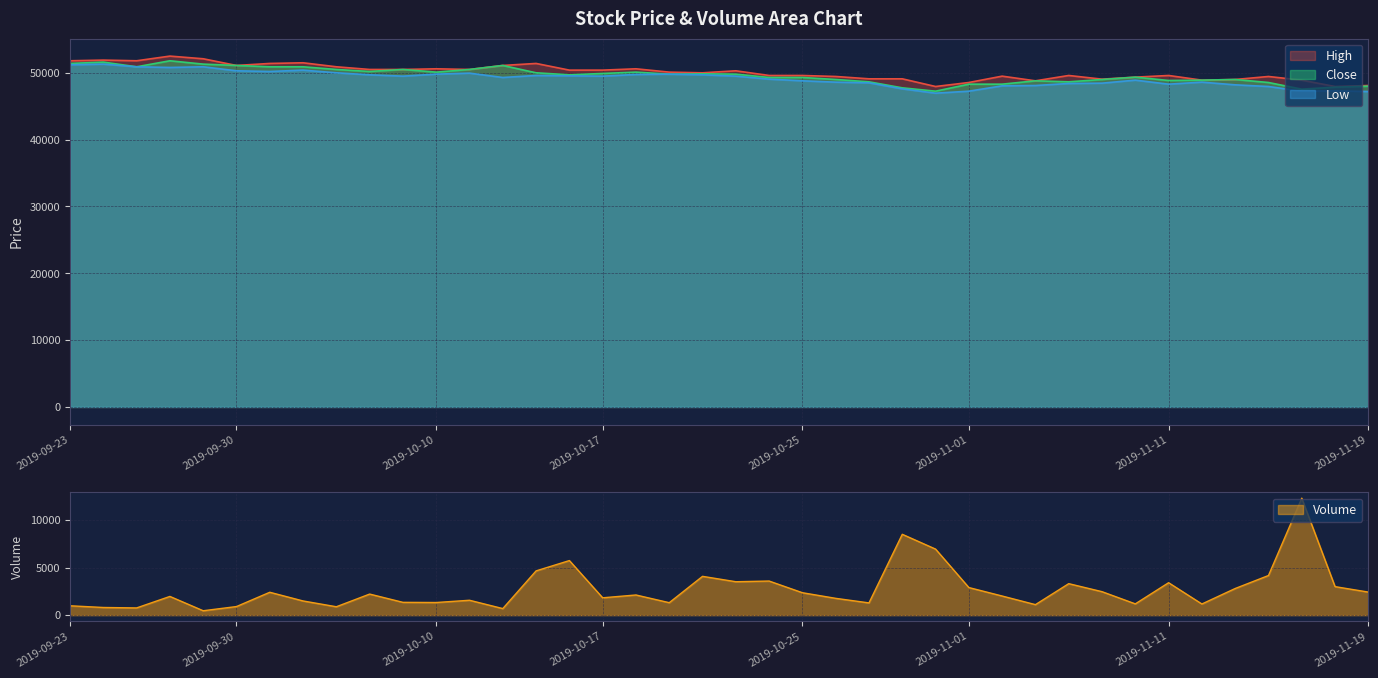

Reading left to right, extract all data points from this chart.

High: 51800	51900	51800	52500	52100	51100	51400	51500	50900	50500	50500	50600	50500	51100	51400	50400	50400	50600	50100	50000	50300	49600	49600	49450	49100	49100	47950	48550	49500	48800	49600	49050	49350	49600	48900	49000	49450	48900	47950	48100
Low: 51200	51300	50900	50800	50900	50300	50200	50400	50000	49700	49500	49800	49950	49300	49600	49550	49500	49750	49800	49700	49500	49050	48800	48600	48500	47600	46950	47250	48050	48100	48400	48450	48900	48300	48600	48200	47950	47250	47300	47200
Close: 51400	51600	50900	51800	51300	51100	50900	50900	50500	50200	50500	50100	50500	51100	50000	49700	49900	50100	49800	49850	49800	49300	49300	49000	48650	47750	47250	48300	48300	48800	48650	49000	49350	48850	48900	49000	48550	47550	47850	48000
Volume: 983	805	758	1965	462	902	2402	1490	881	2213	1344	1327	1563	689	4647	5730	1822	2117	1308	4074	3508	3580	2354	1765	1286	8488	6934	2897	2008	1103	3306	2464	1184	3405	1171	2797	4161	12279	2994	2421